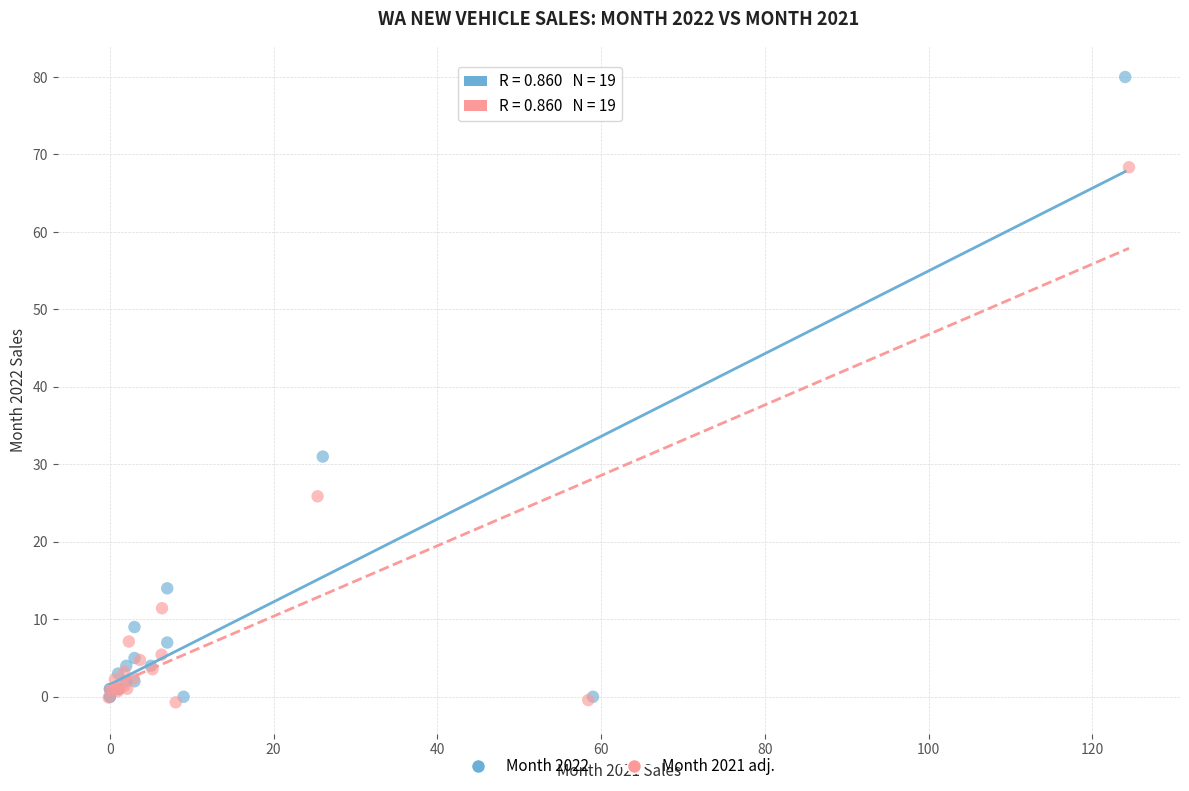

Which series has the widest spread of Y values?

Month 2022